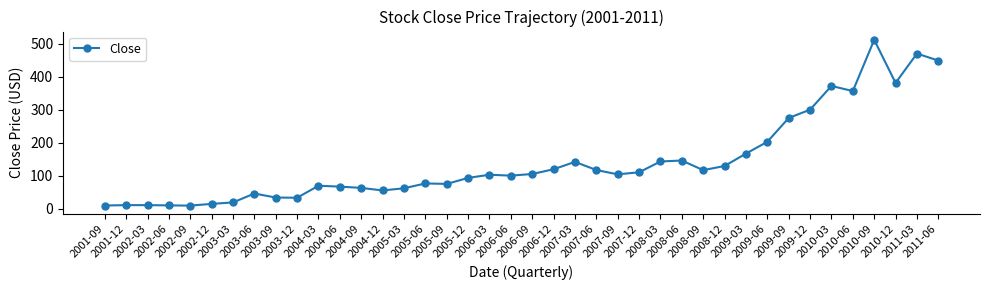

What is the sum of all values?

5694.4